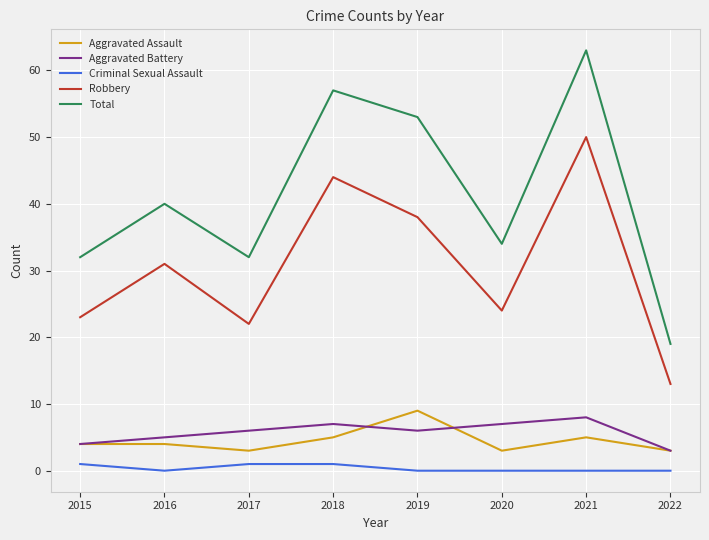

What is the difference between the highest and lowest values at 2022?

19